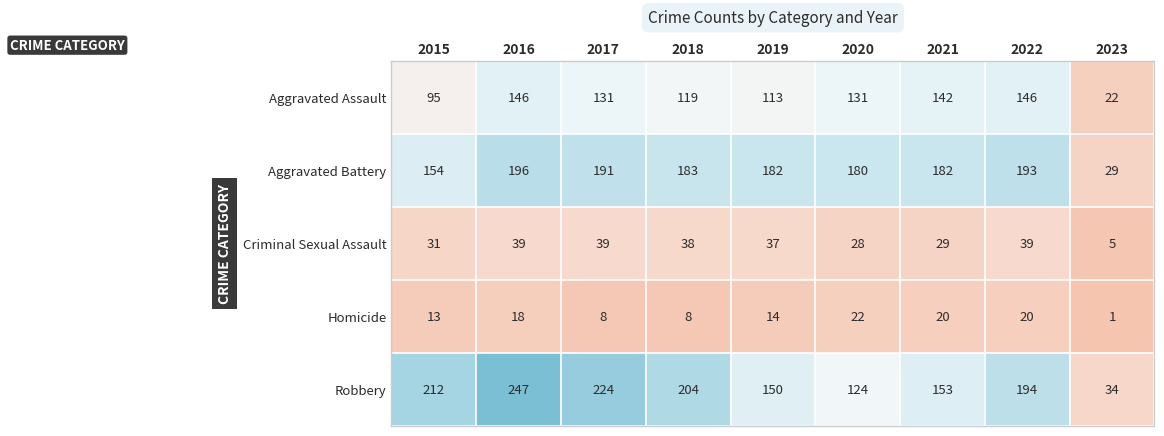

How many data points does each series have?

9